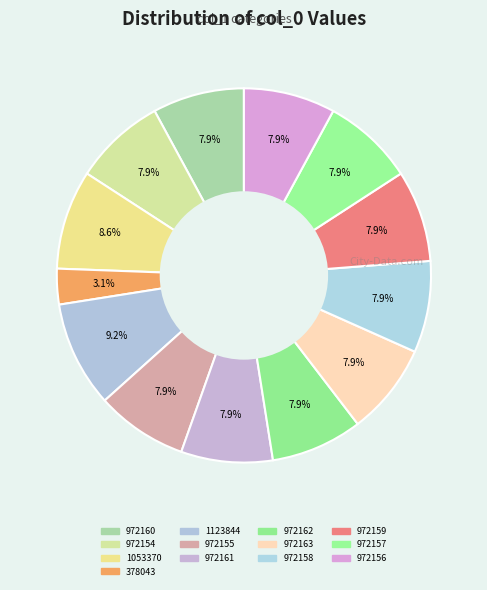

Count the number of slices in the pie.

13